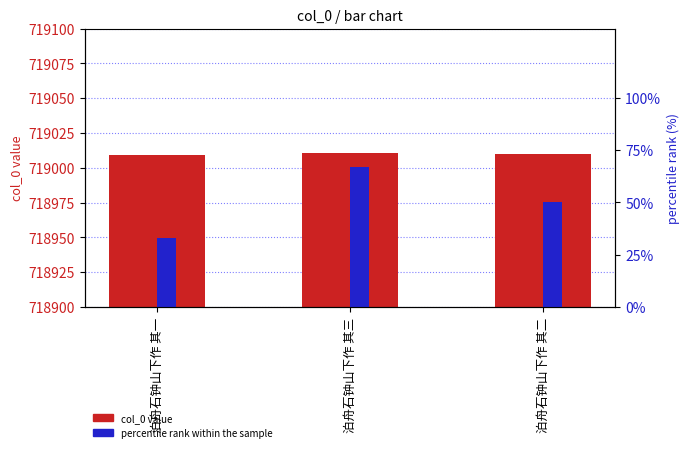

Which category has the lowest value across all series?

泊舟石钟山下作 其一